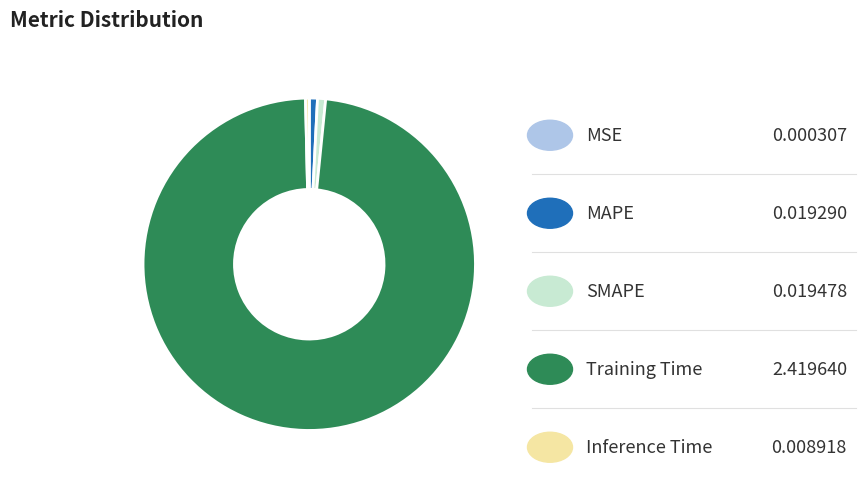

Is there a majority slice in this chart?

Yes